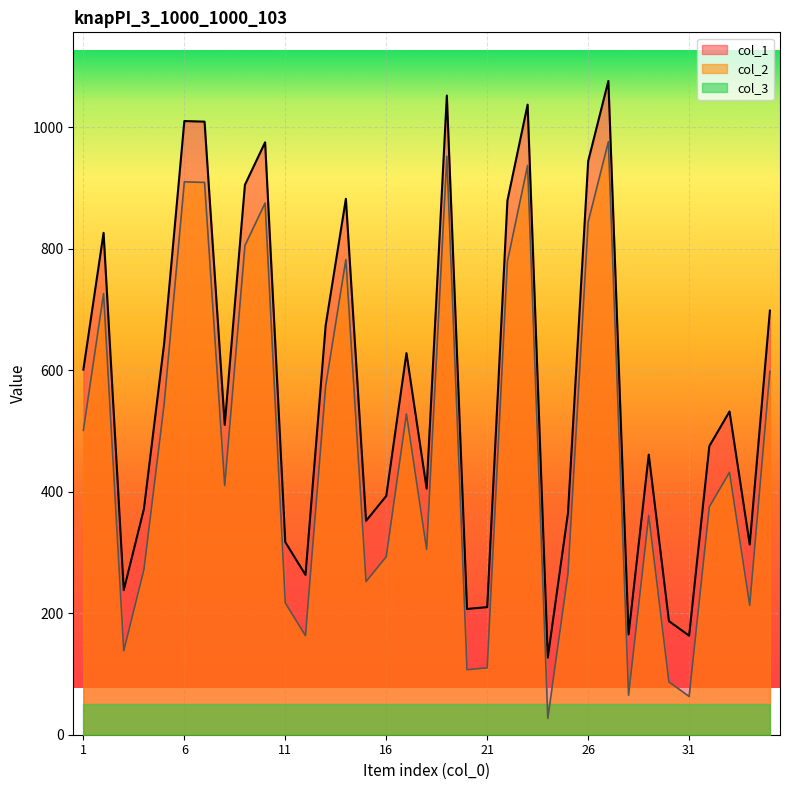

Rank the series by their average value, from lowest to highest.

col_3, col_2, col_1